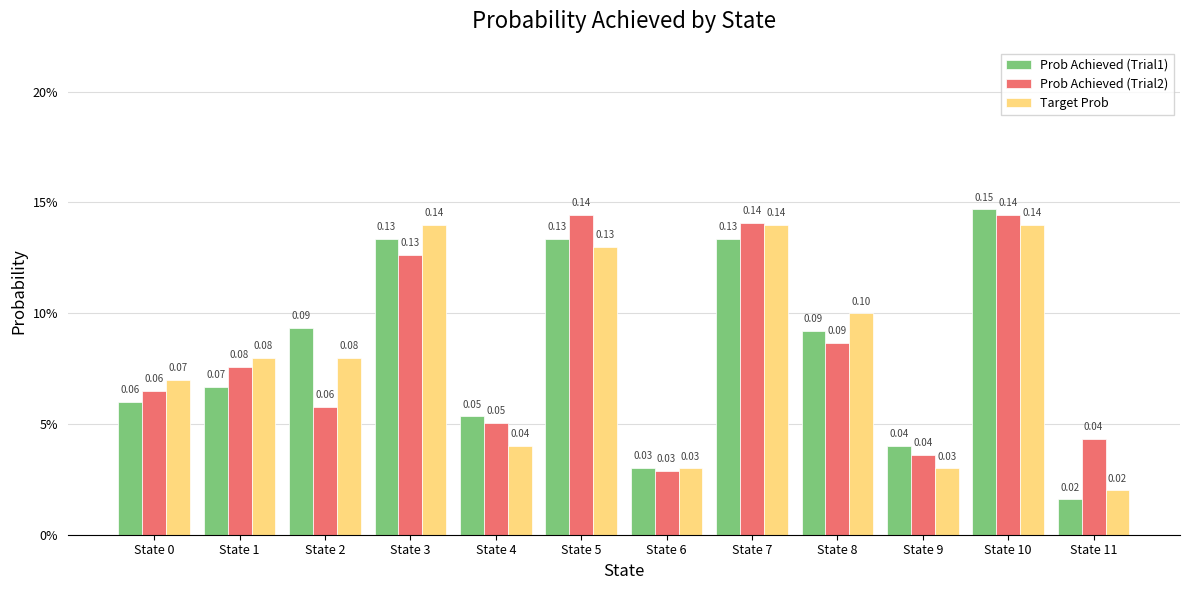

List the series in order of their peak value, lowest first.

Target Prob, Prob Achieved (Trial2), Prob Achieved (Trial1)